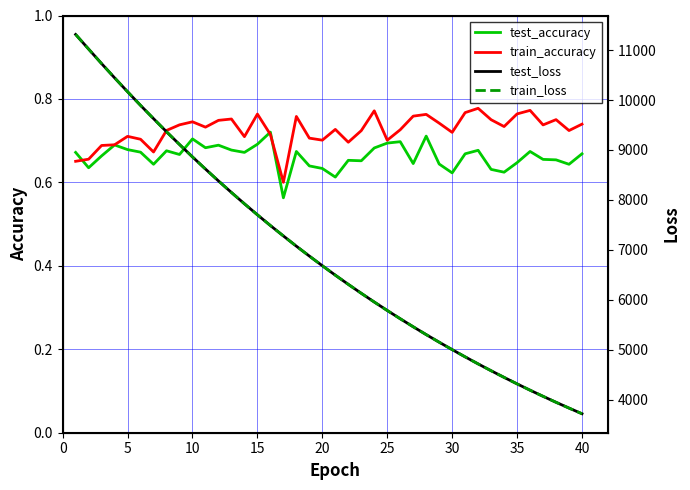

Is it true that test_accuracy equals 1.1 at 25?

False